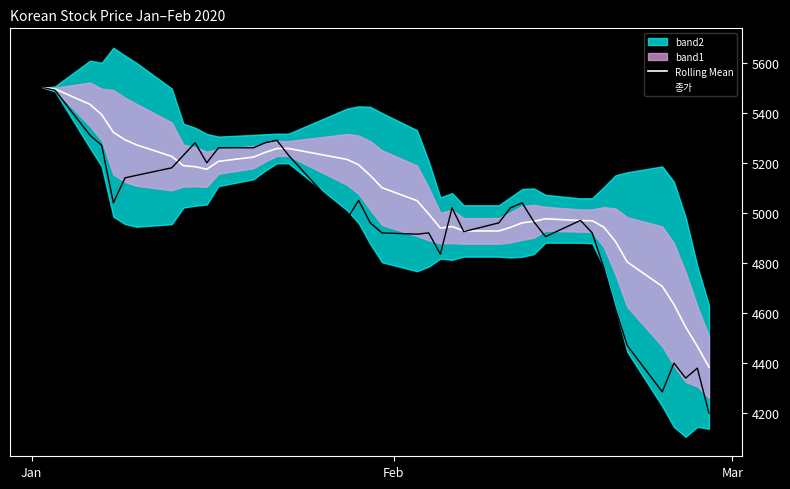

What is the minimum value for 종가?

4200.0